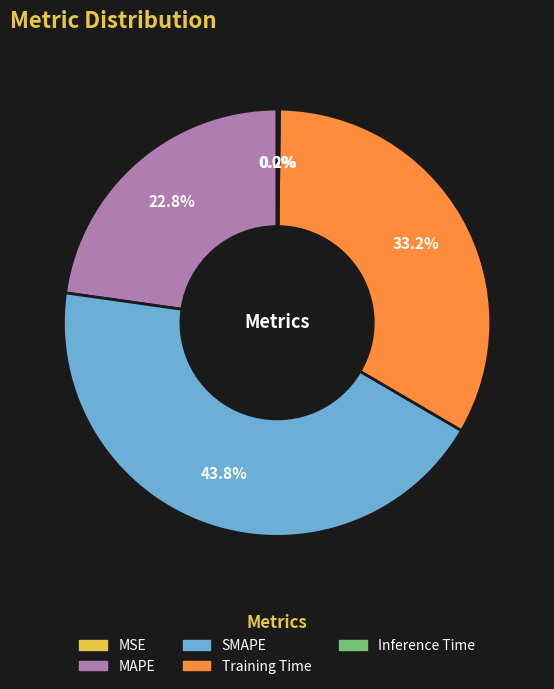

Between SMAPE and Training Time, which is larger?

SMAPE